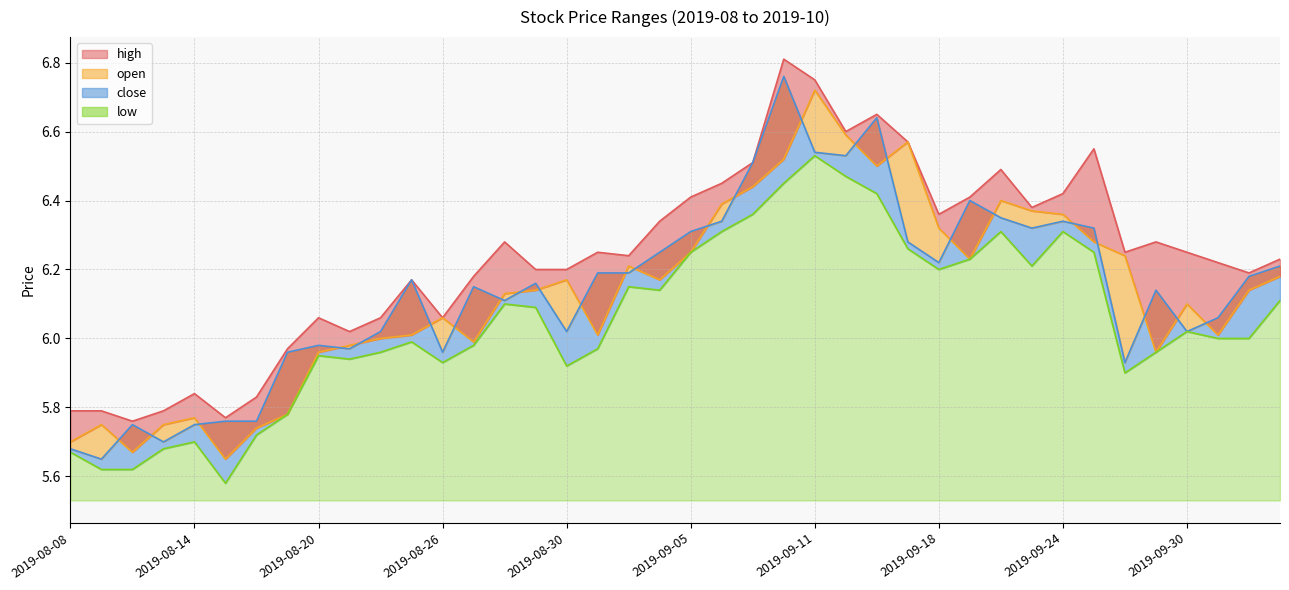

Reading left to right, transcribe all the data shown in this chart.

high: 5.8	5.8	5.8	5.8	5.8	5.8	5.8	6.0	6.1	6.0	6.1	6.2	6.1	6.2	6.3	6.2	6.2	6.2	6.2	6.3	6.4	6.5	6.5	6.8	6.8	6.6	6.7	6.6	6.4	6.4	6.5	6.4	6.4	6.5	6.2	6.3	6.2	6.2	6.2	6.2
open: 5.7	5.8	5.7	5.8	5.8	5.7	5.7	5.8	6.0	6.0	6.0	6.0	6.1	6.0	6.1	6.1	6.2	6.0	6.2	6.2	6.2	6.4	6.4	6.5	6.7	6.6	6.5	6.6	6.3	6.2	6.4	6.4	6.4	6.3	6.2	6.0	6.1	6.0	6.1	6.2
close: 5.7	5.7	5.8	5.7	5.8	5.8	5.8	6.0	6.0	6.0	6.0	6.2	6.0	6.2	6.1	6.2	6.0	6.2	6.2	6.2	6.3	6.3	6.5	6.8	6.5	6.5	6.6	6.3	6.2	6.4	6.3	6.3	6.3	6.3	5.9	6.1	6.0	6.1	6.2	6.2
low: 5.7	5.6	5.6	5.7	5.7	5.6	5.7	5.8	6.0	5.9	6.0	6.0	5.9	6.0	6.1	6.1	5.9	6.0	6.2	6.1	6.2	6.3	6.4	6.5	6.5	6.5	6.4	6.3	6.2	6.2	6.3	6.2	6.3	6.2	5.9	6.0	6.0	6.0	6.0	6.1